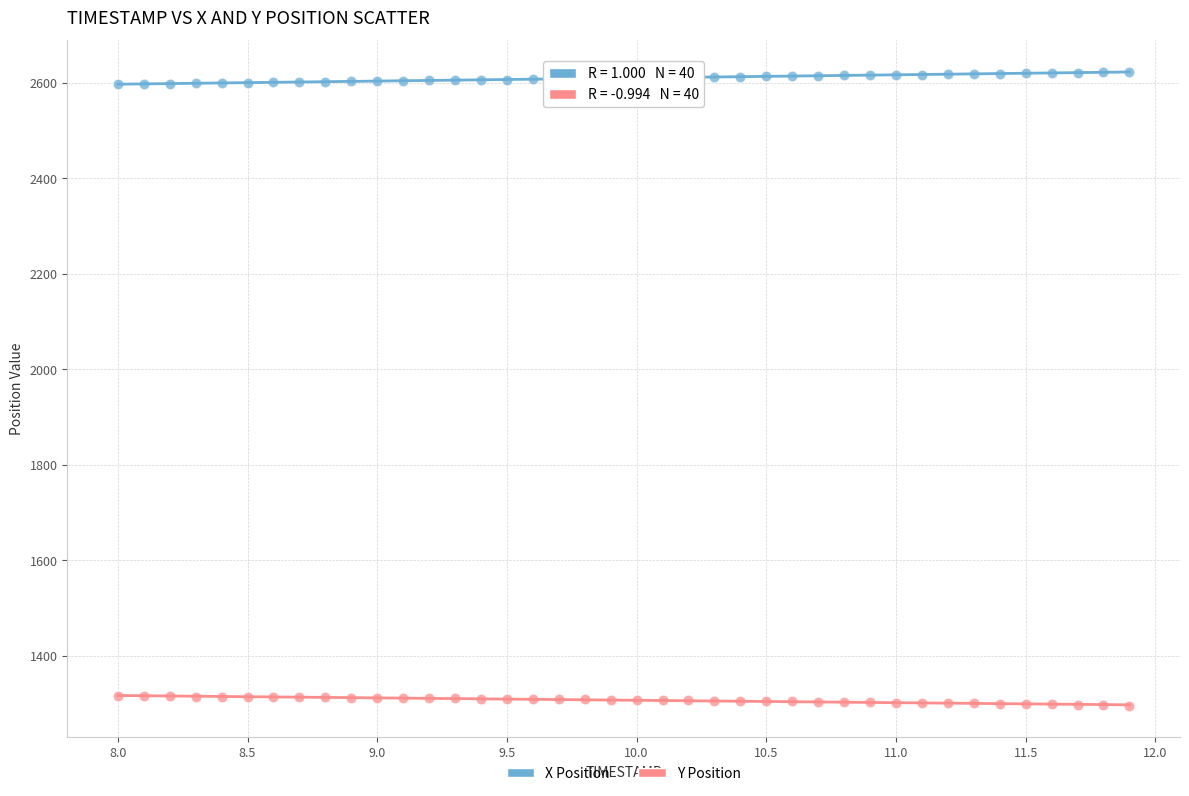

What is the X range (max minus min) for the scatter plot?

3.9